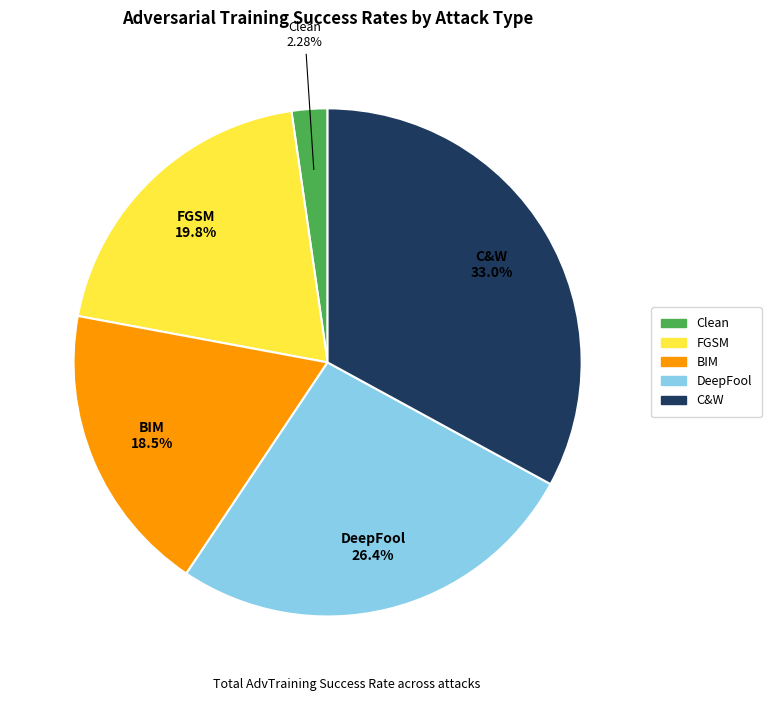

Is the sum of FGSM and C&W greater than half?

Yes